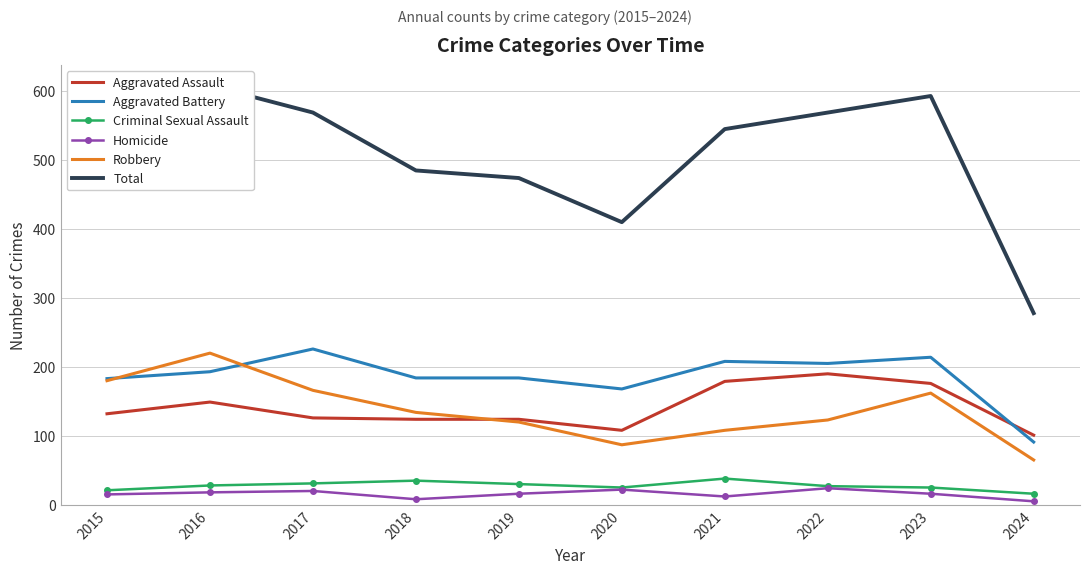

Rank the series at 2022 from lowest to highest value.

Homicide, Criminal Sexual Assault, Robbery, Aggravated Assault, Aggravated Battery, Total